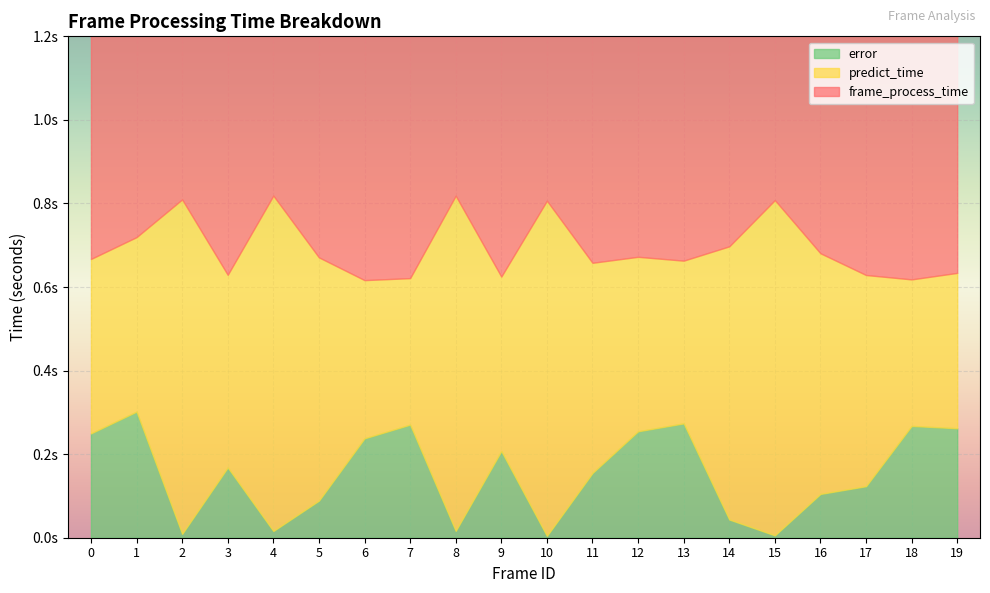

What are all the series names shown in the legend?

frame_process_time, predict_time, error